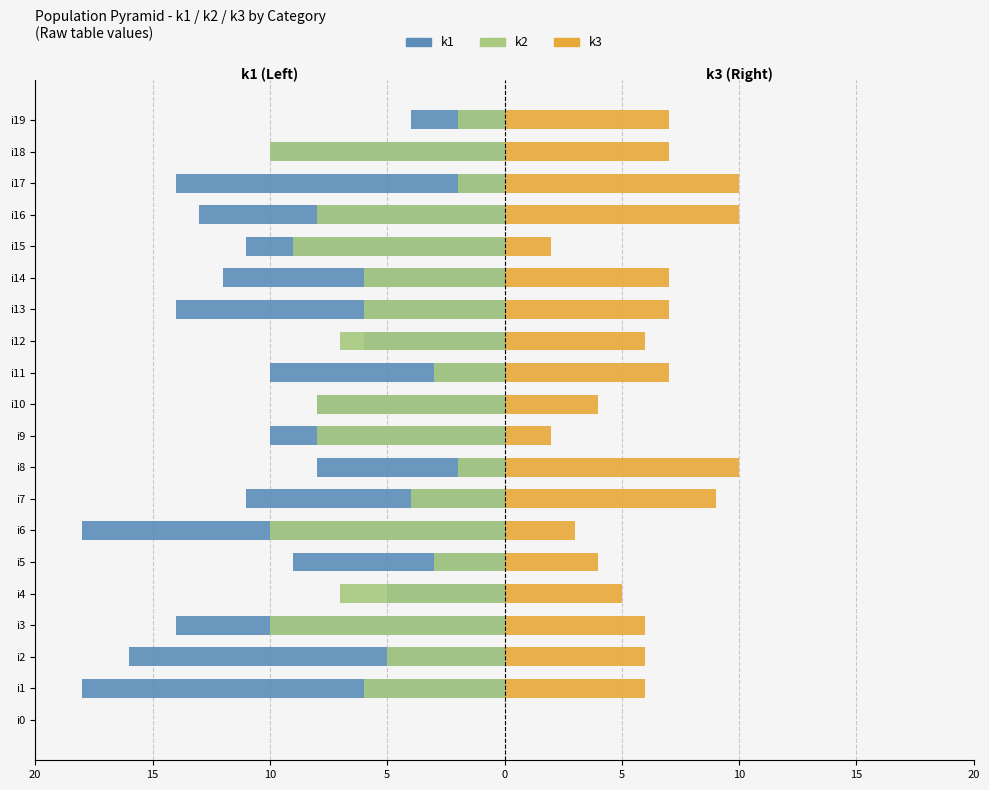

How many categories are shown in the chart?

20